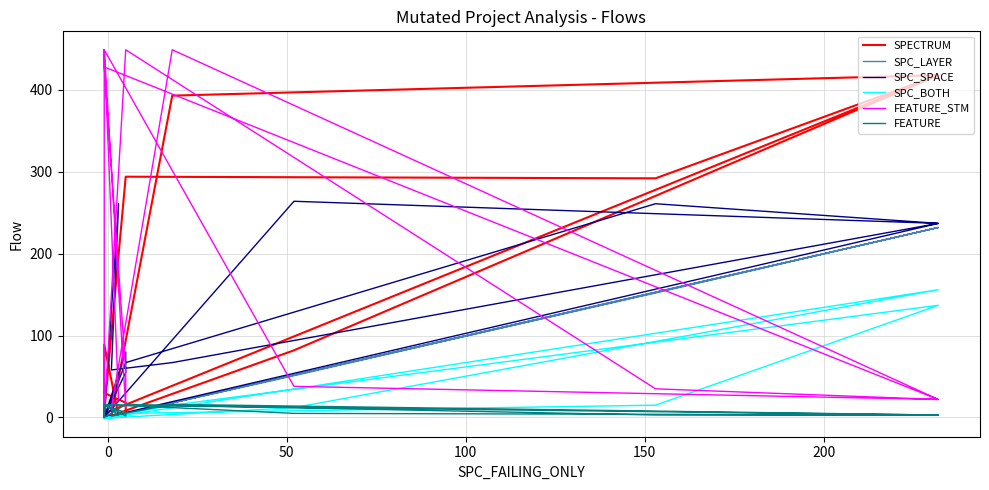

Which series has the widest spread of values?

FEATURE_STM